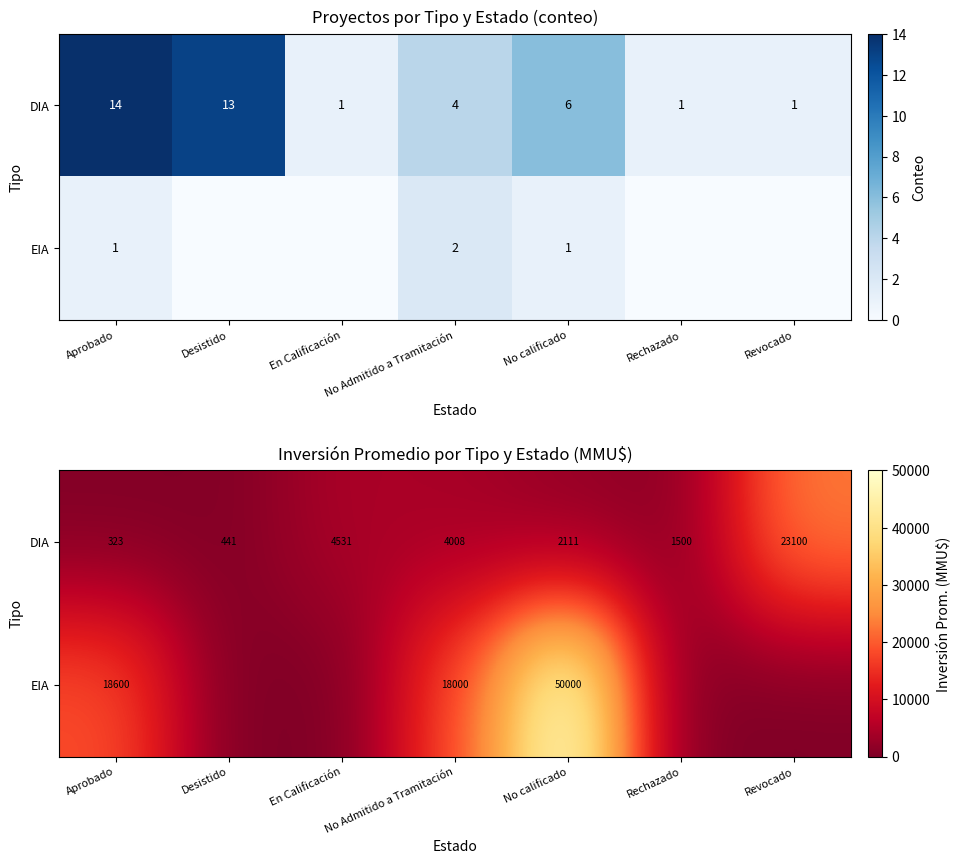

What is the sum of the DIA values at Desistido and Aprobado?

765.3